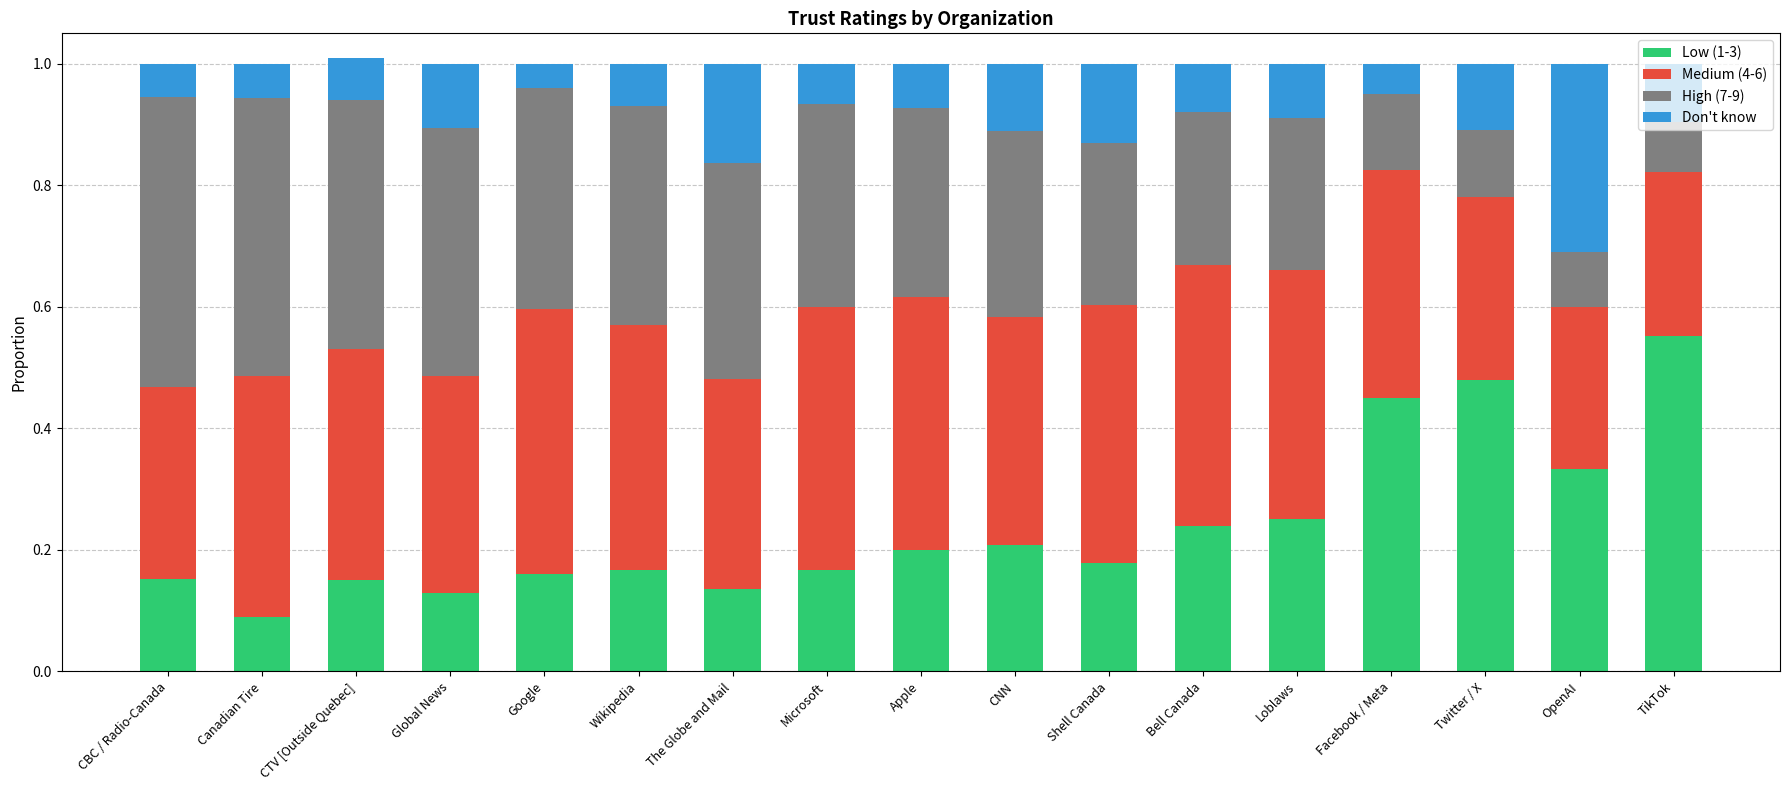

True or false: Low (1-3) has a value of 0.2 at Apple.

True